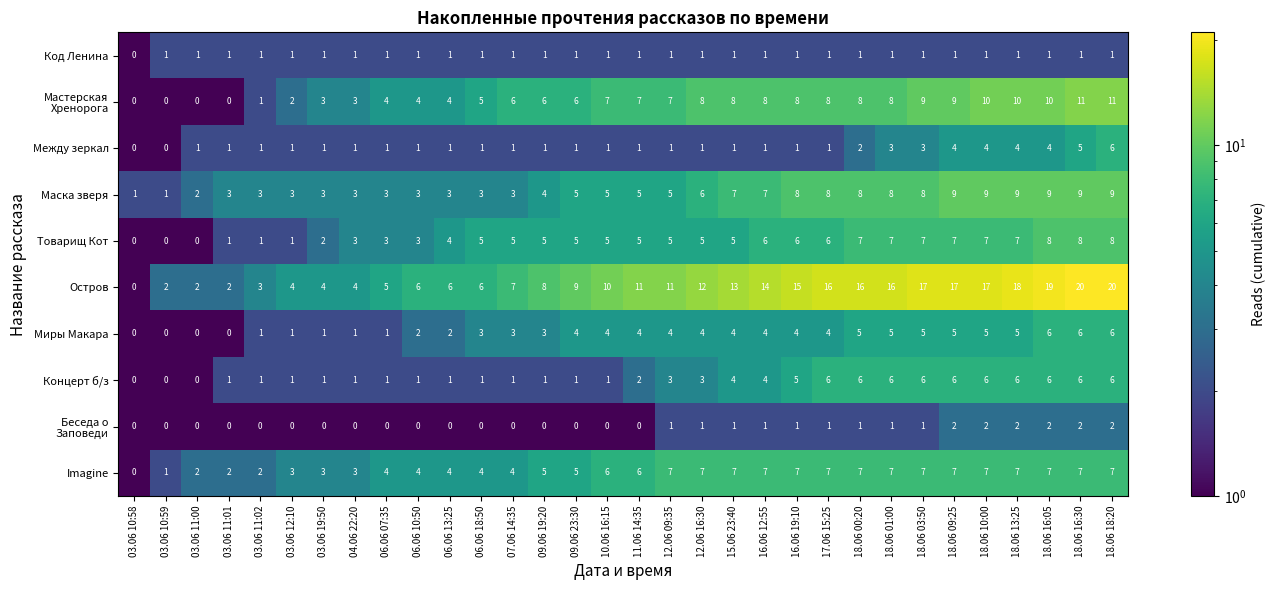

What is the average value of the Товарищ Кот series?

5